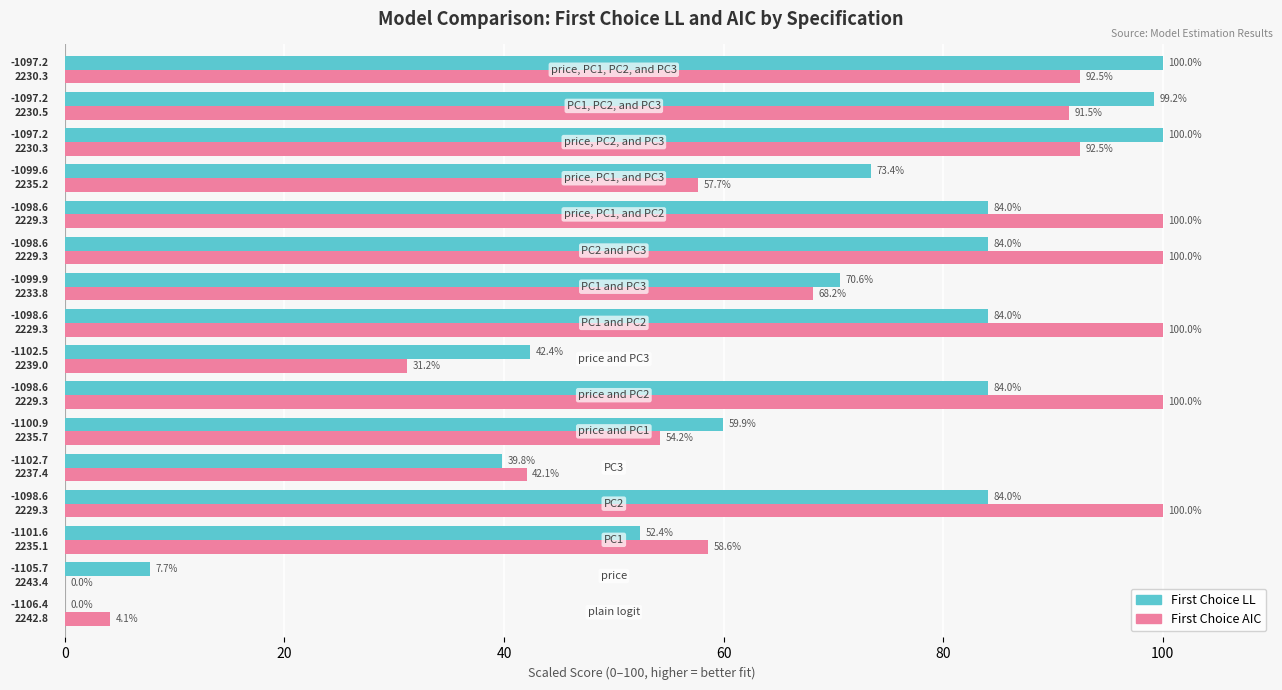

Which series has the largest total across all categories?

First Choice AIC